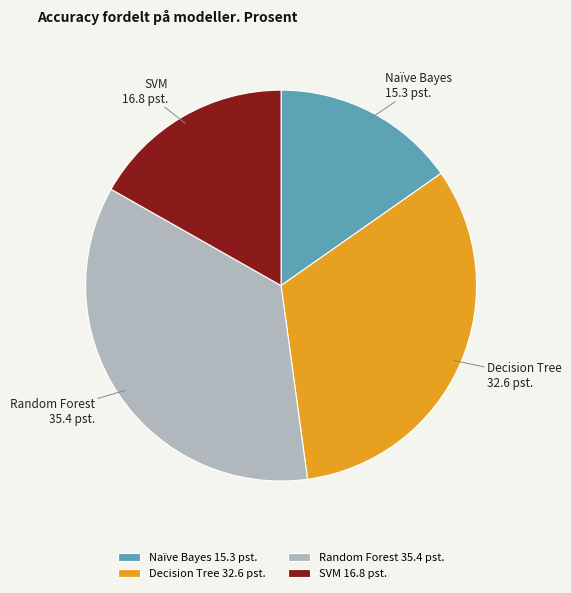

How many slices are in this pie chart?

4